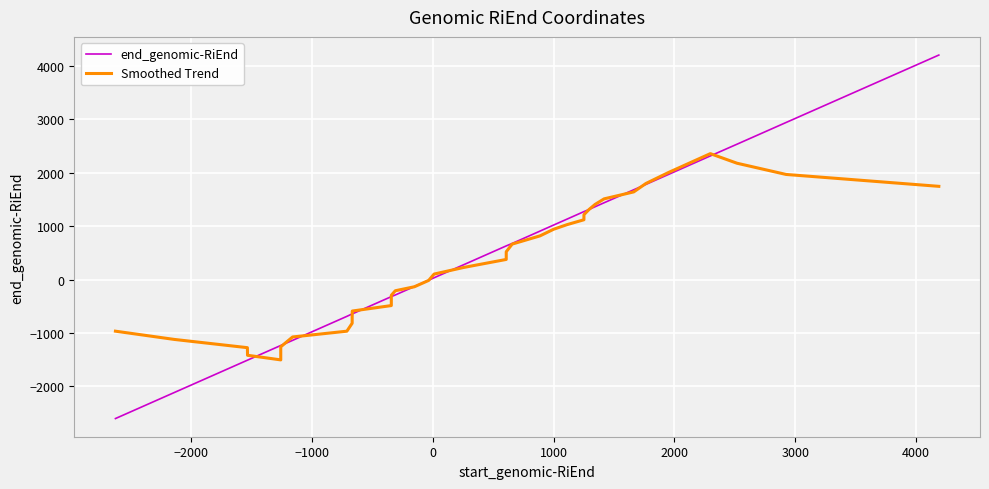

Rank the series by their average value, from highest to lowest.

end_genomic-RiEnd, Smoothed Trend